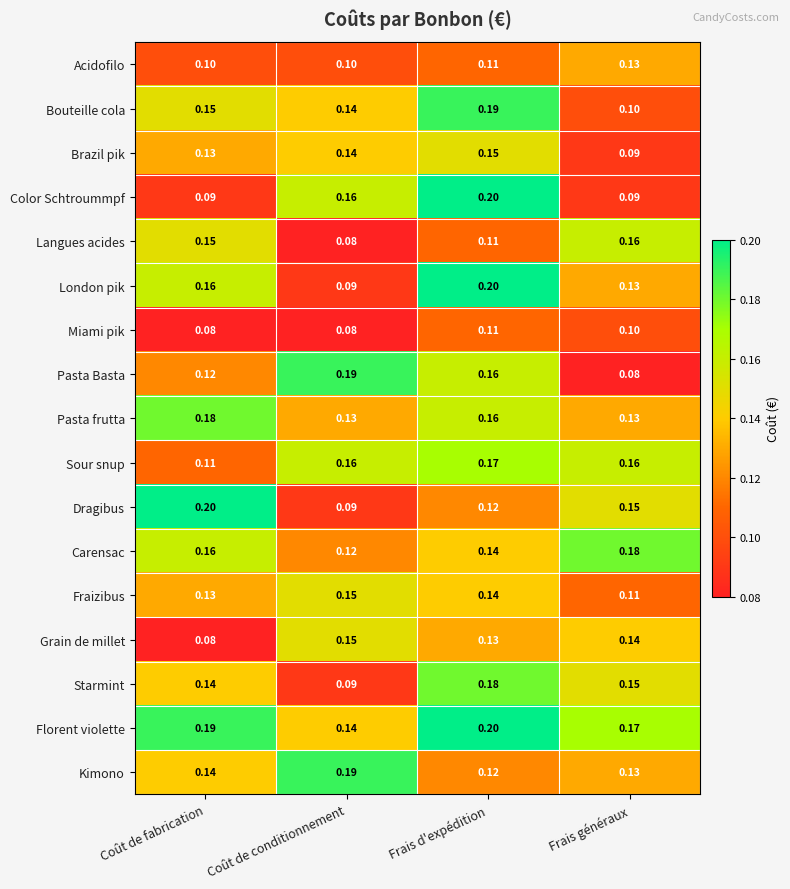

What is the total value across all series at Coût de conditionnement?

2.2